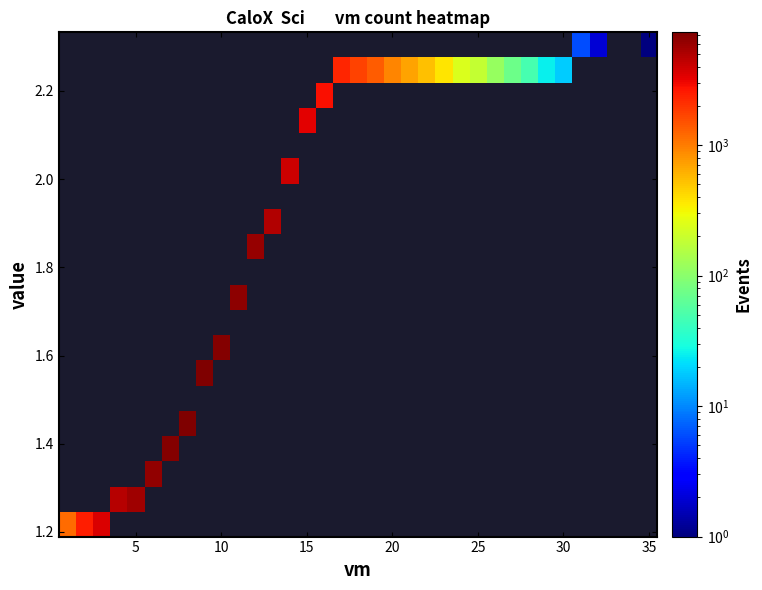

Count the number of categories in the chart.

35